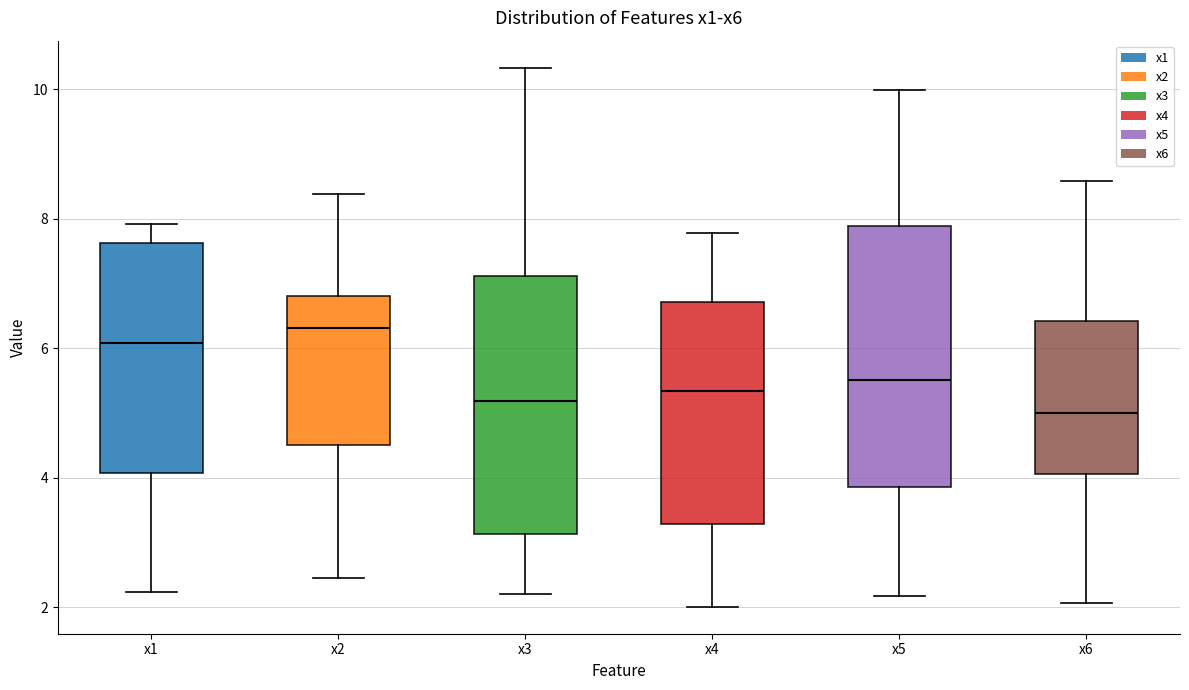

Which box's median line is the highest?

x2